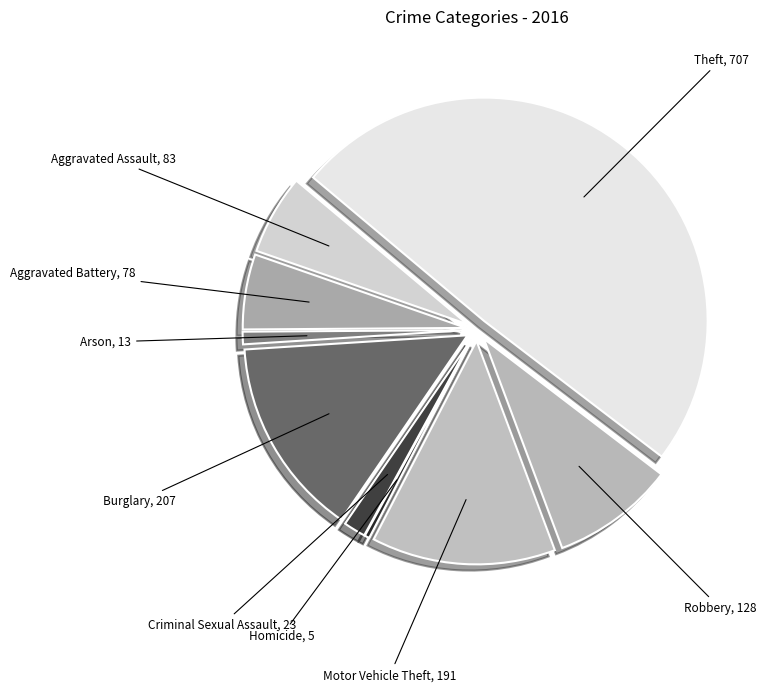

Is it true that Motor Vehicle Theft is 13% of the pie?

True